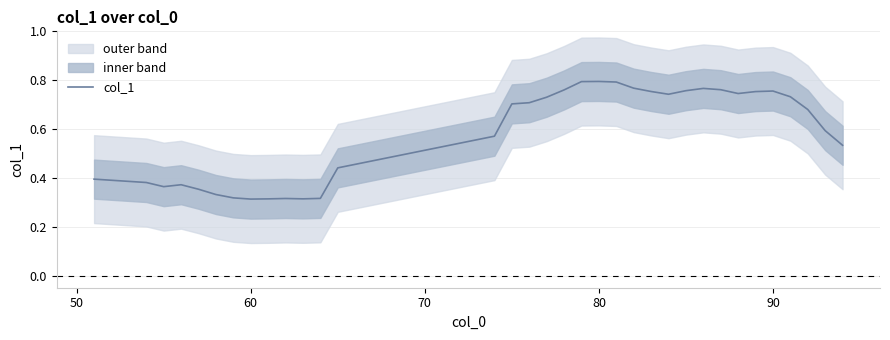

Count the values in the range 0 to 1.

34